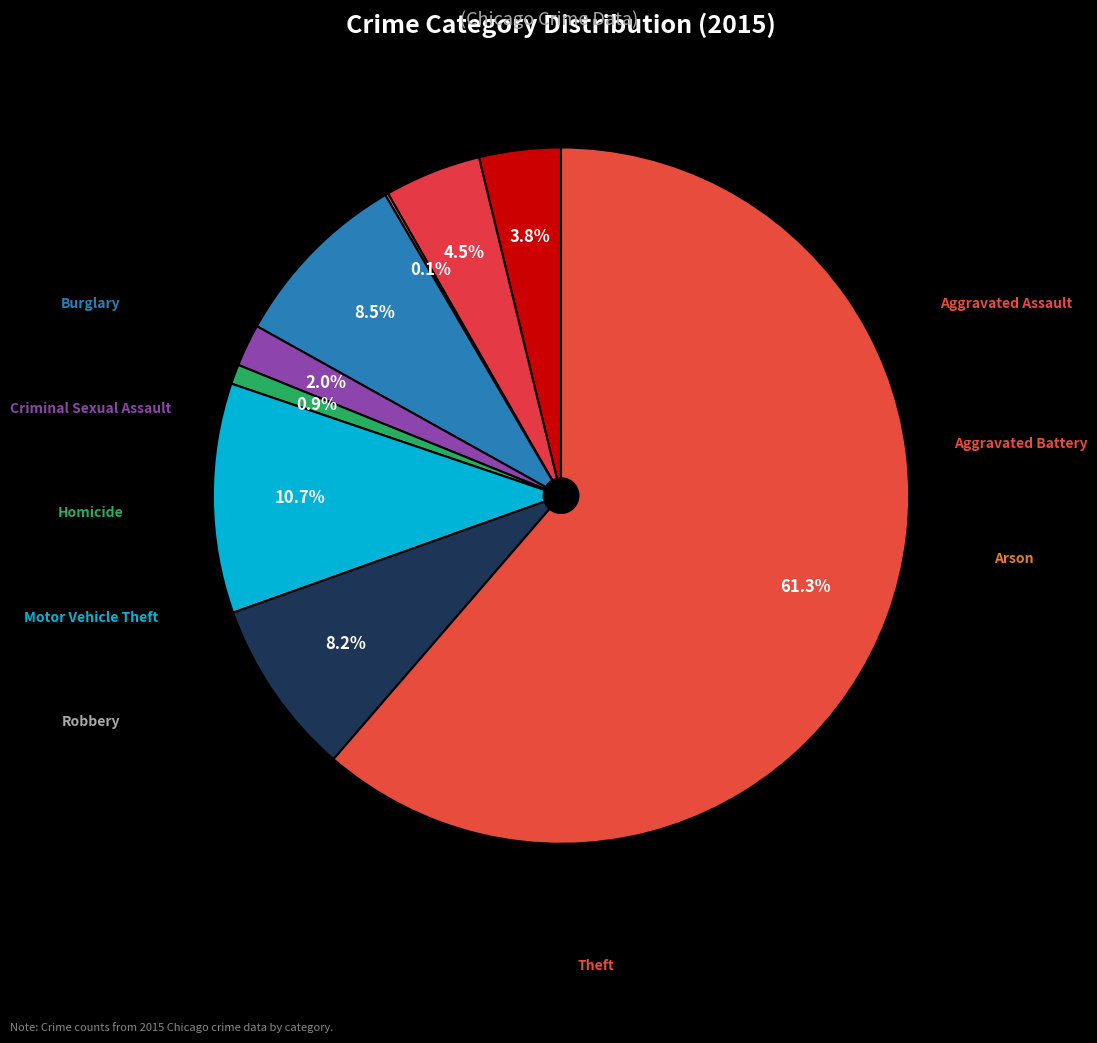

Which slice is the smallest?

Arson